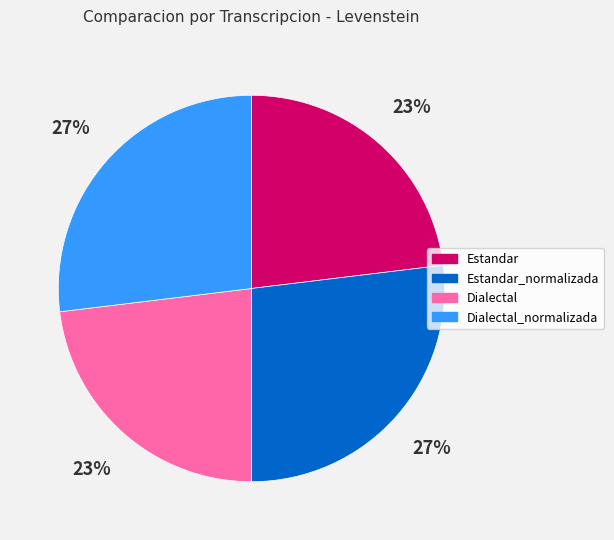

Is there a majority slice in this chart?

No